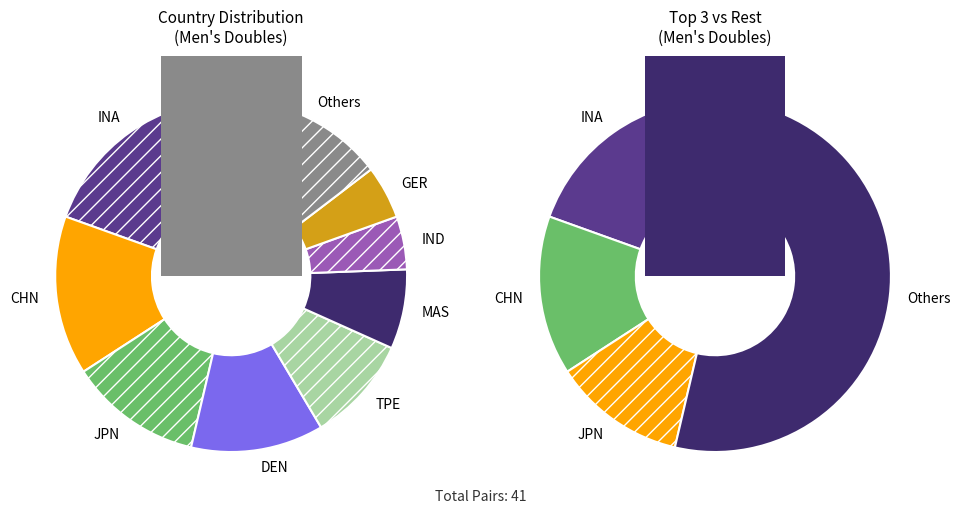

What is the change in value from MAS to NED?

-2